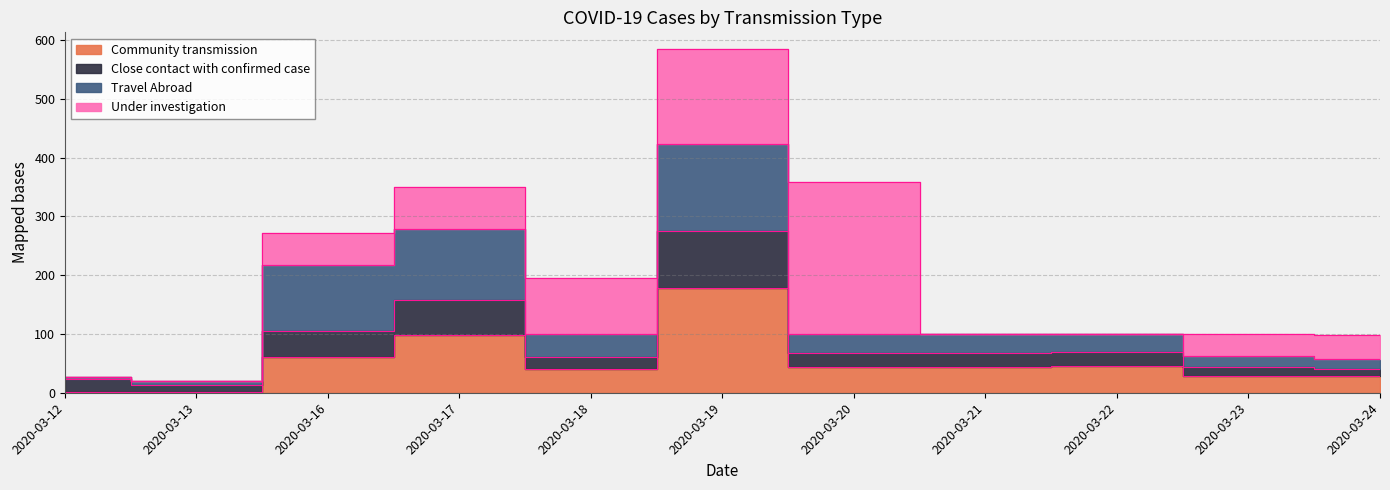

At how many categories does at least one series exceed 119?

2